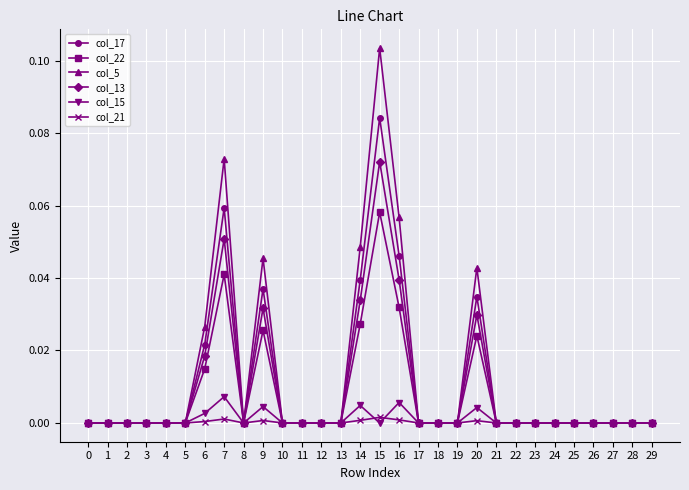

Rank the series at 20 from lowest to highest value.

col_21, col_15, col_22, col_13, col_17, col_5